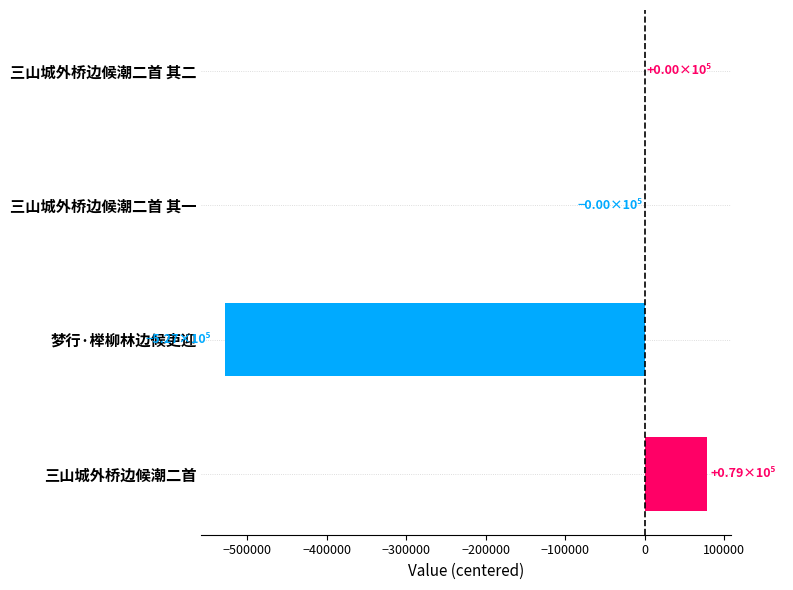

Read the value at 三山城外桥边候潮二首.

78688.5